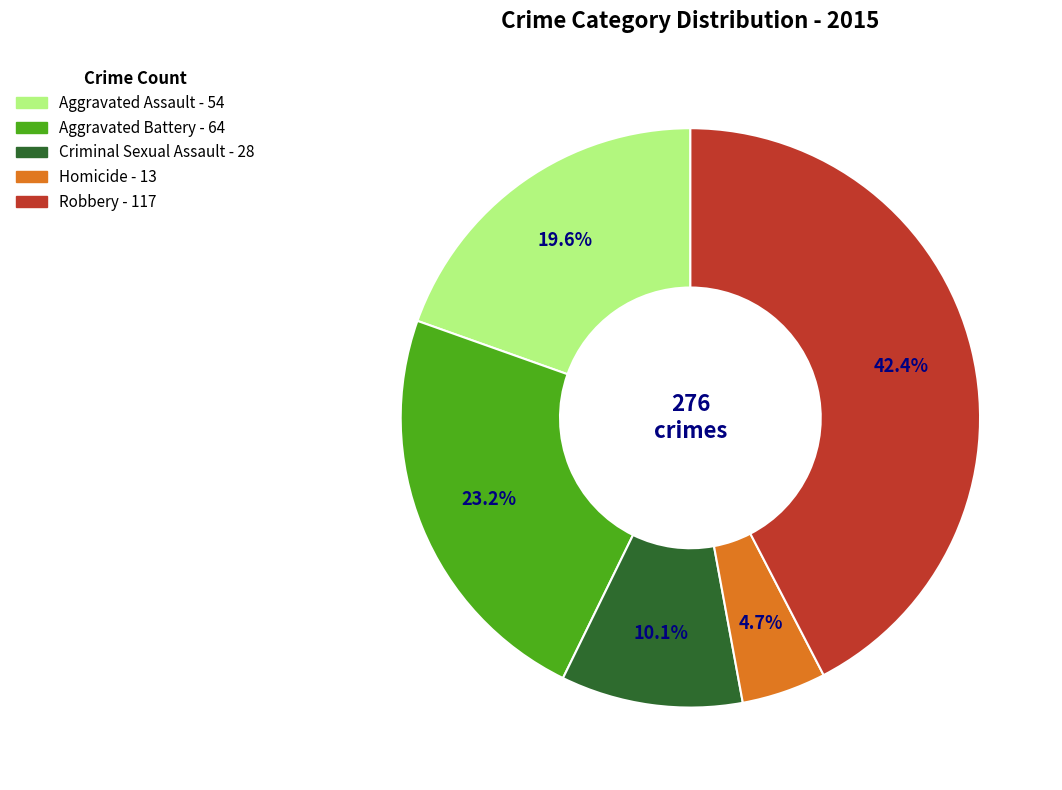

Is it true that Robbery is 42% of the pie?

True